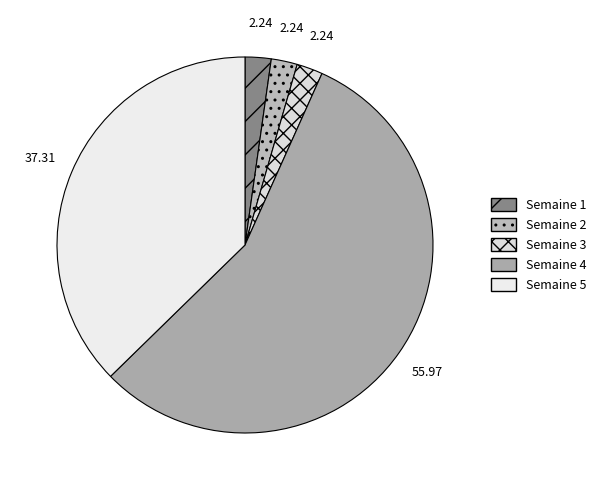

Rank the categories by value from highest to lowest.

Semaine 4, Semaine 5, Semaine 1, Semaine 2, Semaine 3